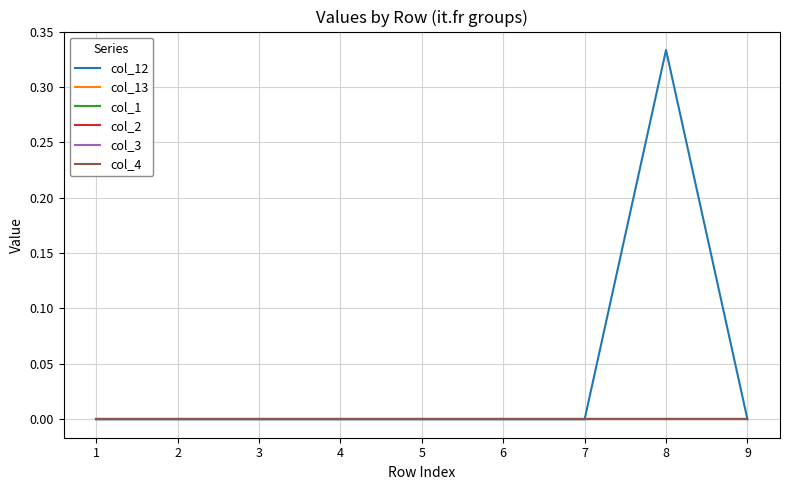

Does the chart display data point markers on the line(s)?

No